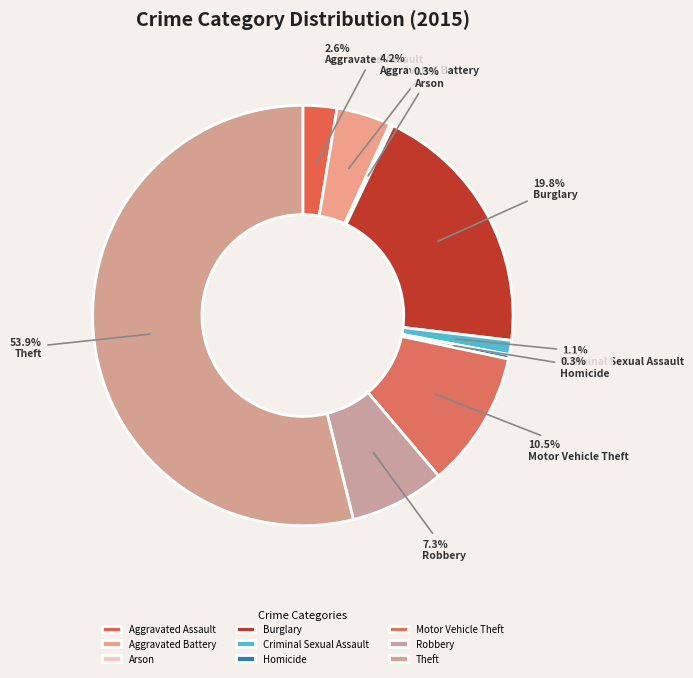

What is the change in value from Aggravated Battery to Homicide?

-46